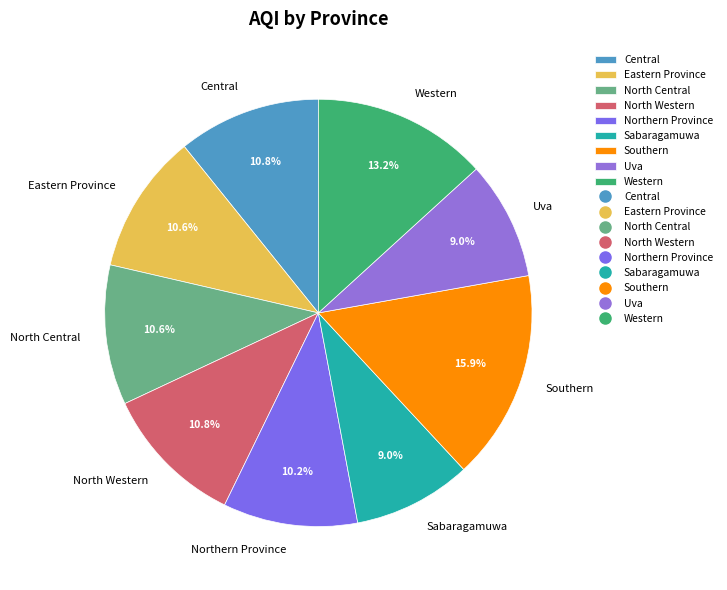

How much of the chart is everything except Western?

86.8%